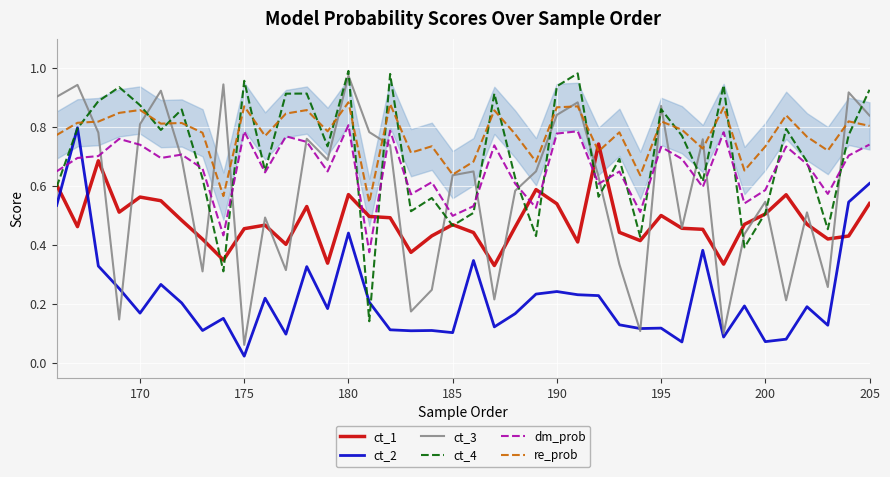

Which series has the largest total across all categories?

re_prob